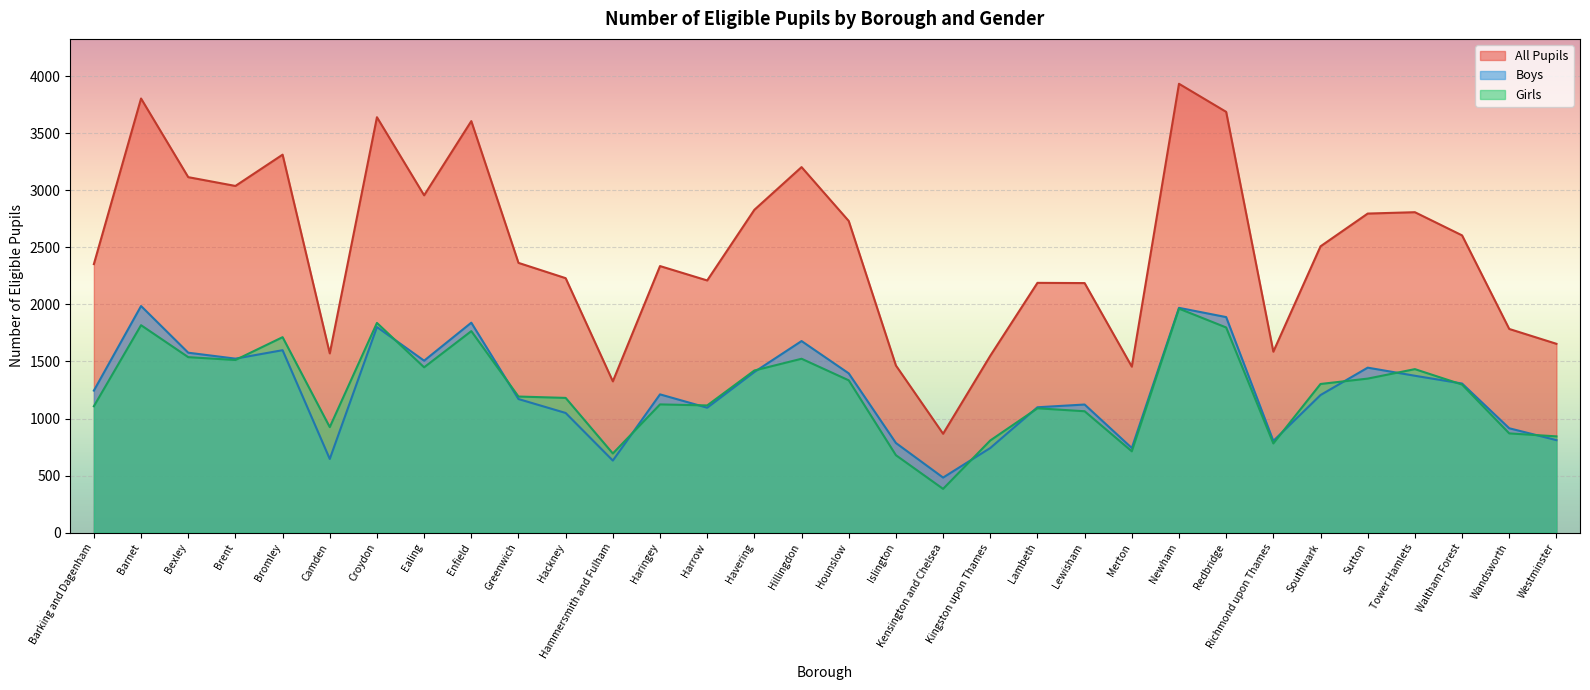

True or false: All Pupils and Girls intersect in this chart.

False